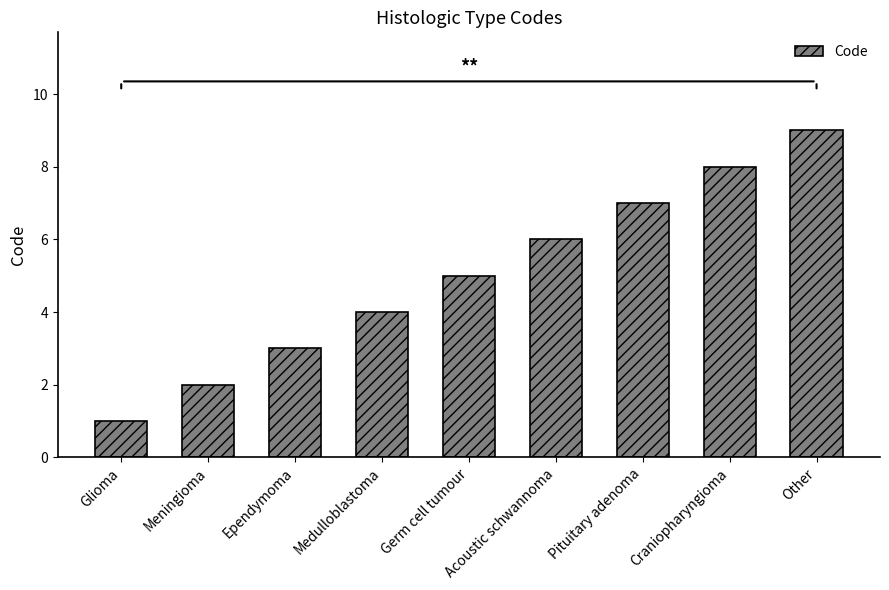

Which category has the lowest value across all series?

Glioma